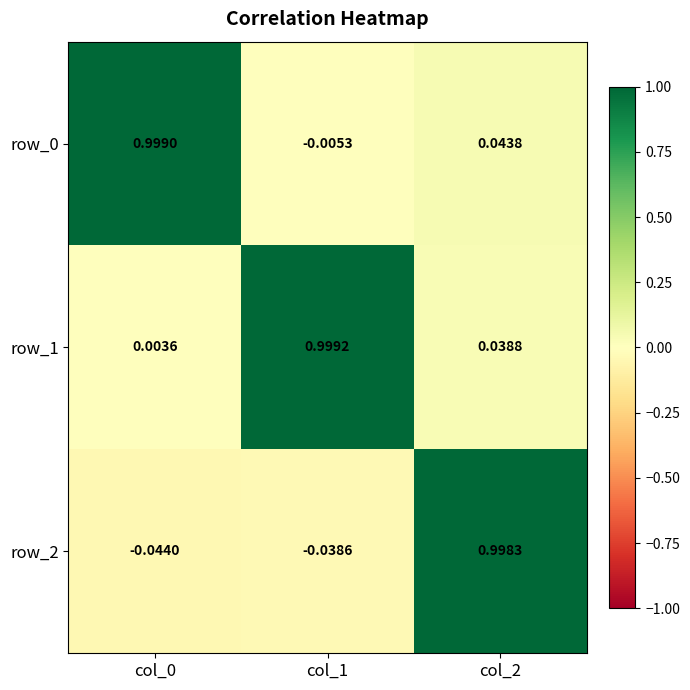

Is the value of row_1 at col_1 greater than the value of row_2 at col_2?

Yes